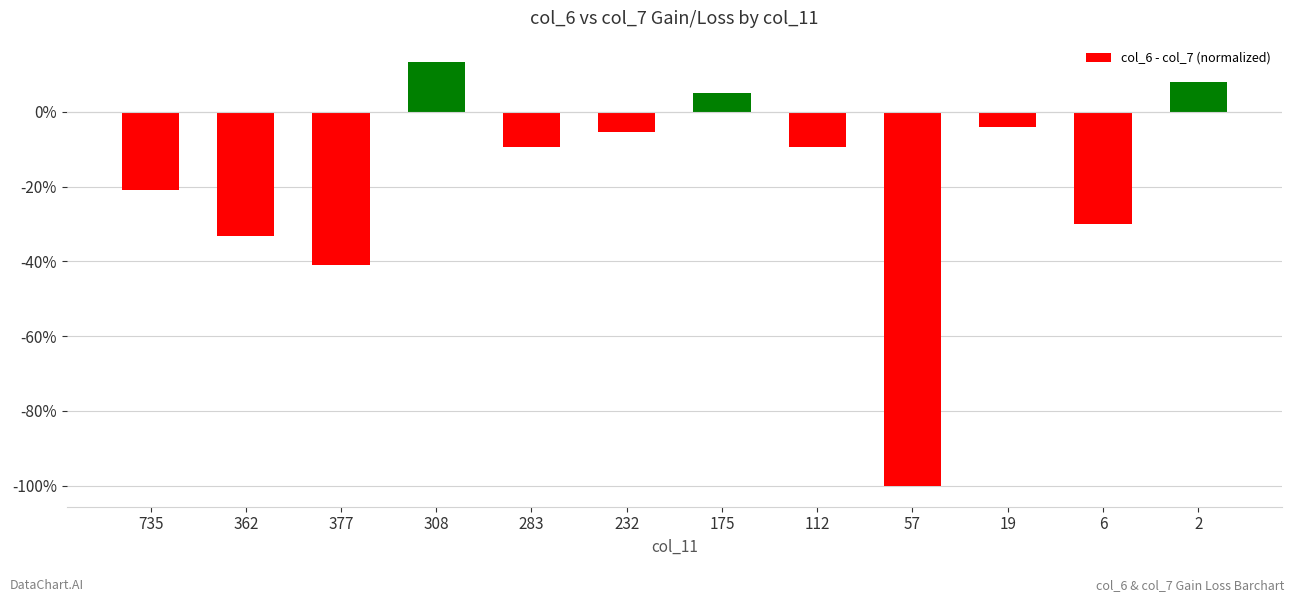

Are the bars horizontal?

No